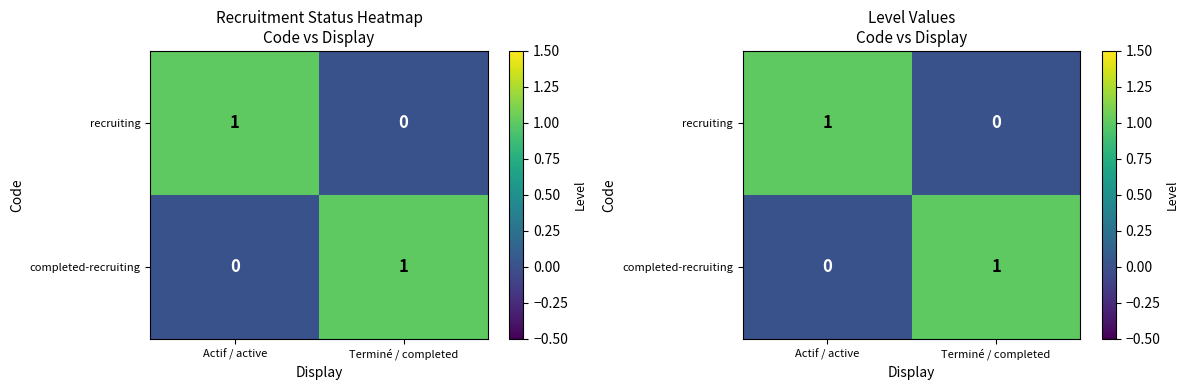

At which label does recruiting reach its minimum?

Terminé / completed